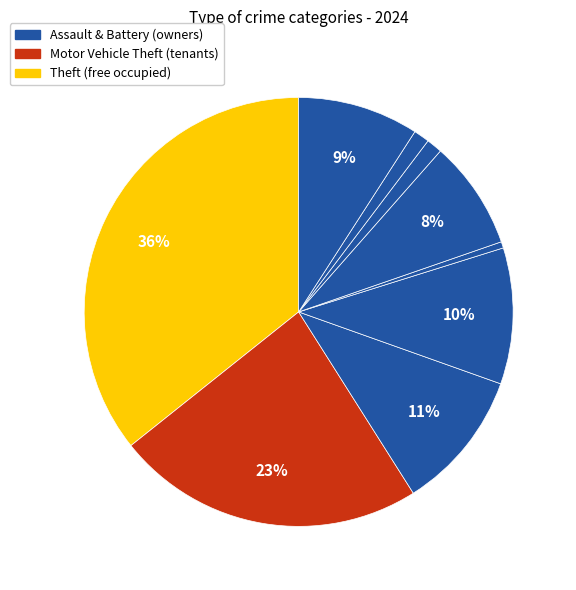

Which slice is the largest?

Theft